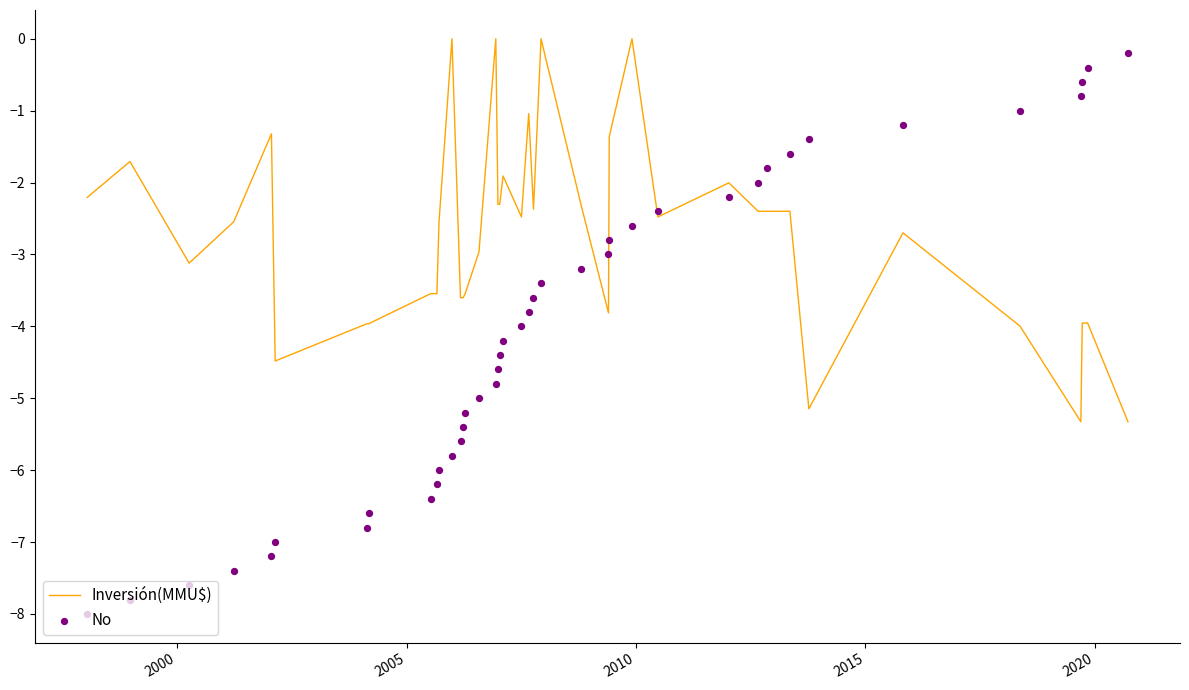

Which series has the largest total across all categories?

Inversión(MMU$)